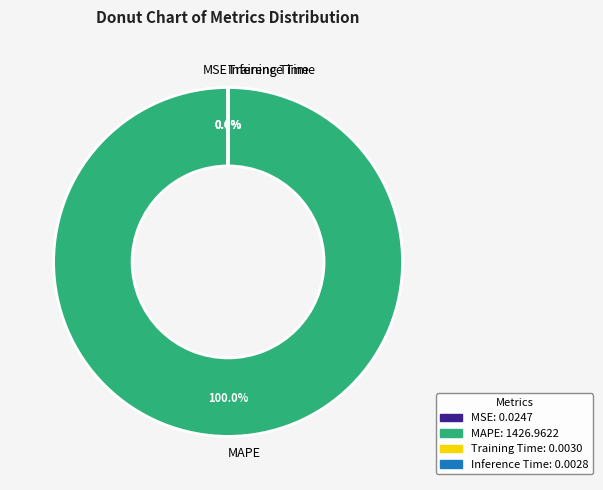

Which slice is the smallest?

Inference Time